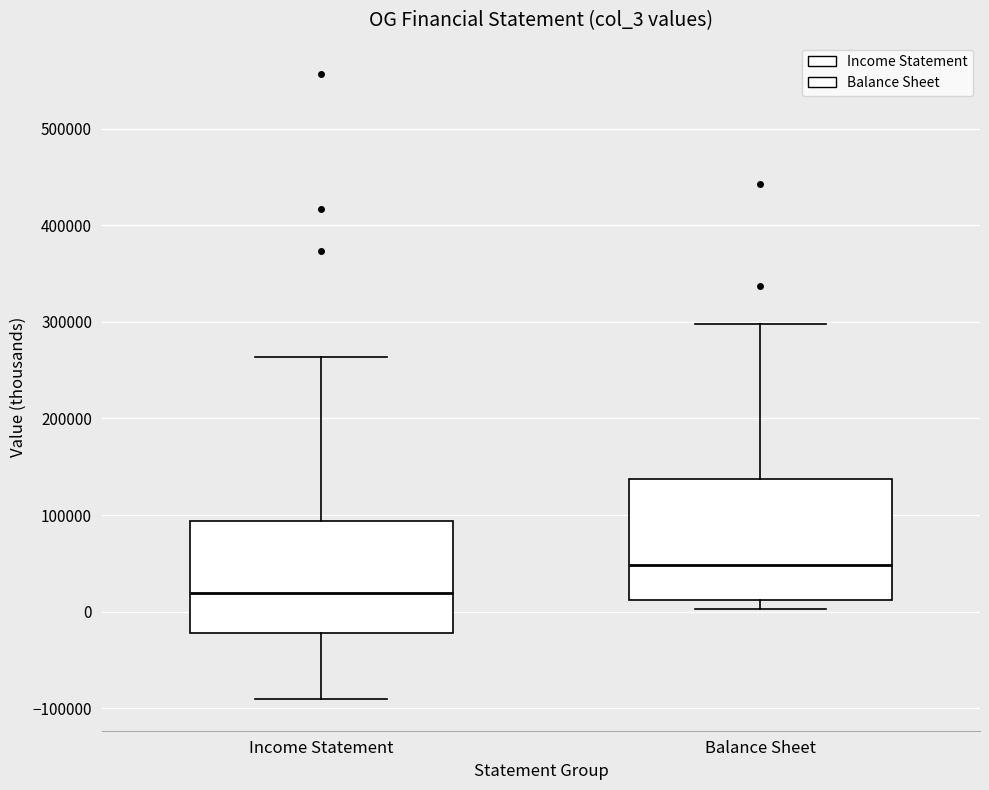

Reading left to right, transcribe this box plot: for each box, give where its median line is, the range the box spans, and where its two whiskers end, as read against the y-axis. The values are not printed on the chart, so give them approximately, as read against the axis.

Income Statement: median 20000, box -20000 to 90000, whiskers -90000 to 260000
Balance Sheet: median 50000, box 10000 to 140000, whiskers 0 to 300000